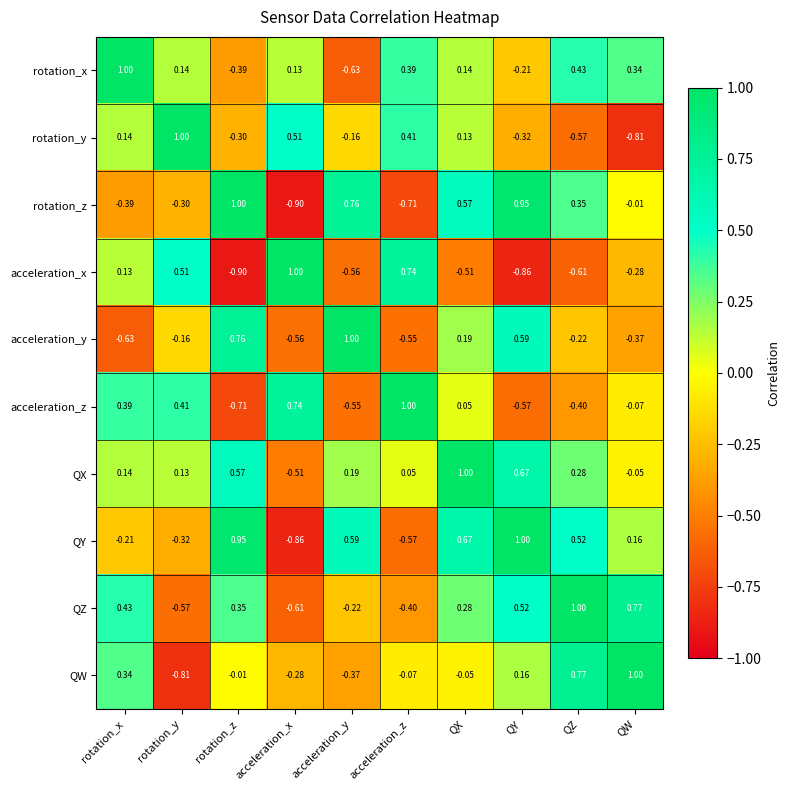

How many positive values does the rotation_x series have?

7